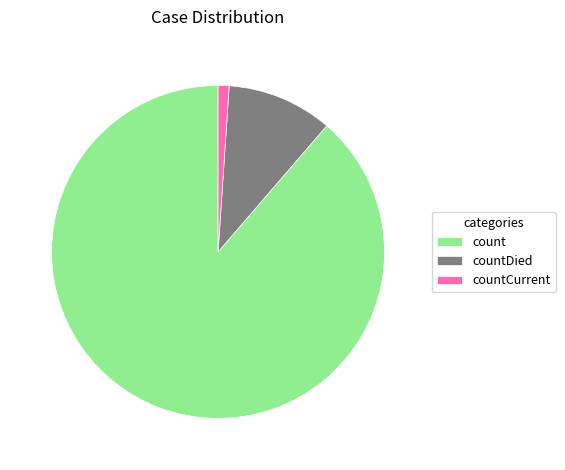

Does countCurrent represent more than half of the total?

No